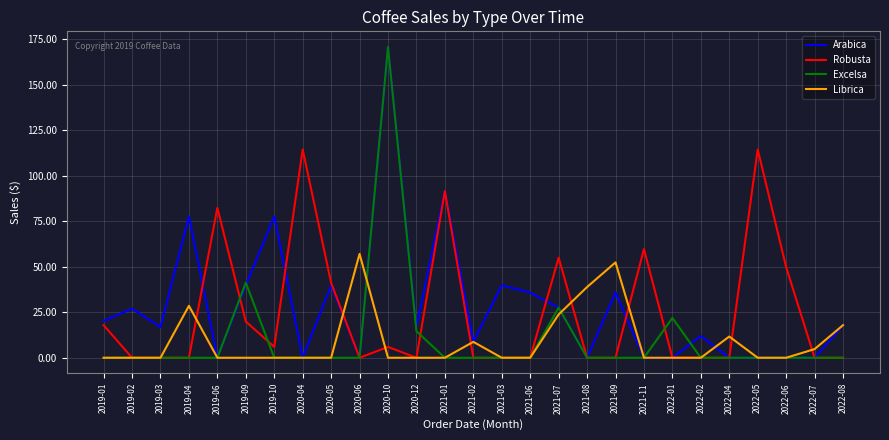

What is the difference between the highest and lowest values at 2019-10?

77.7